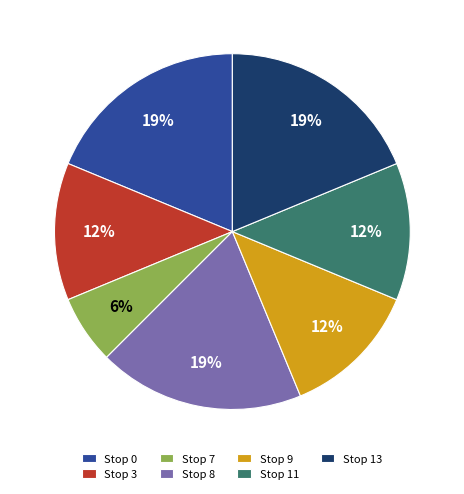

To the nearest percent, what portion does Stop 7 represent?

6%